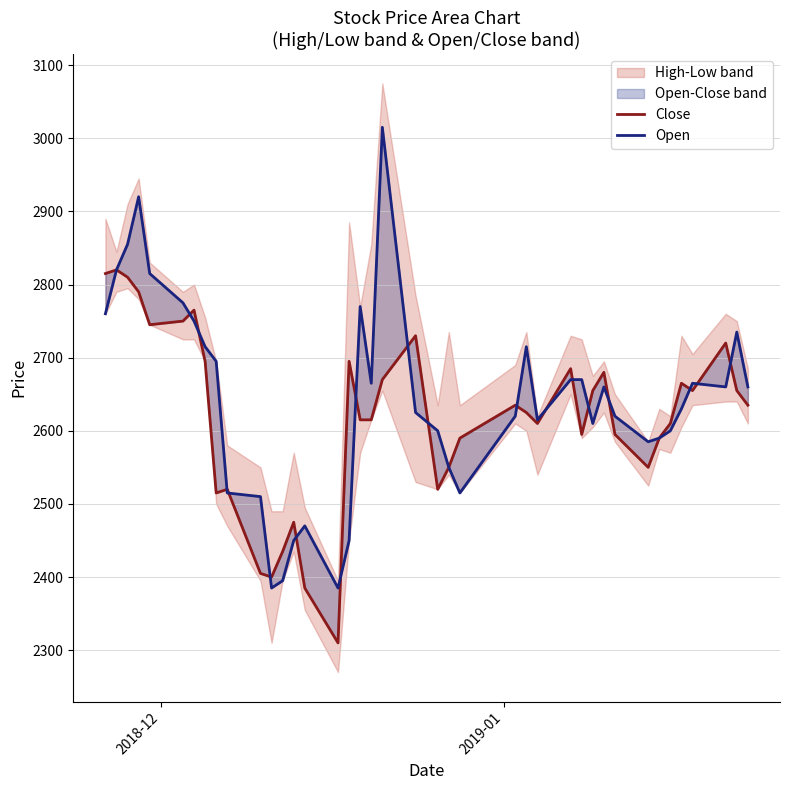

What is the difference between the maximum and minimum values in the Close series?

510